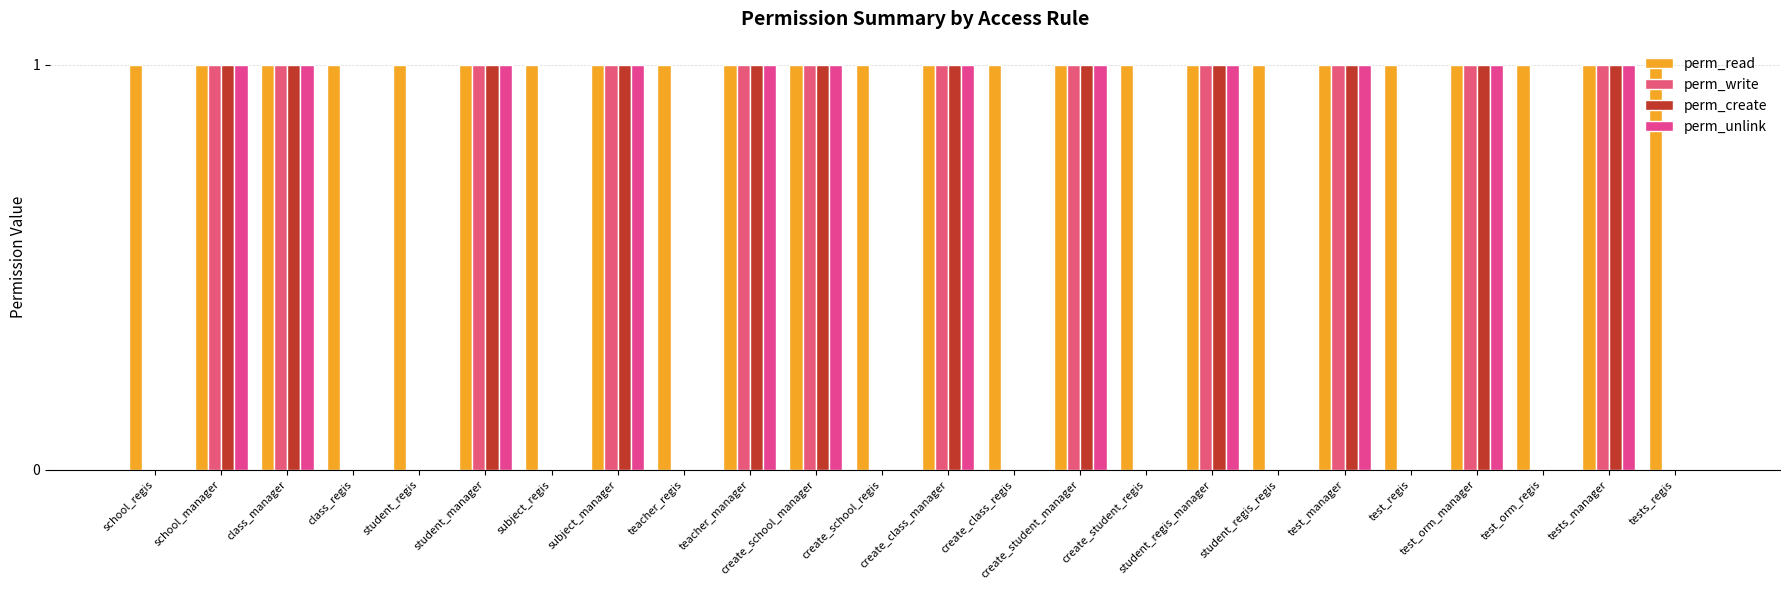

Which series changed the most between student_regis and create_class_manager?

perm_write